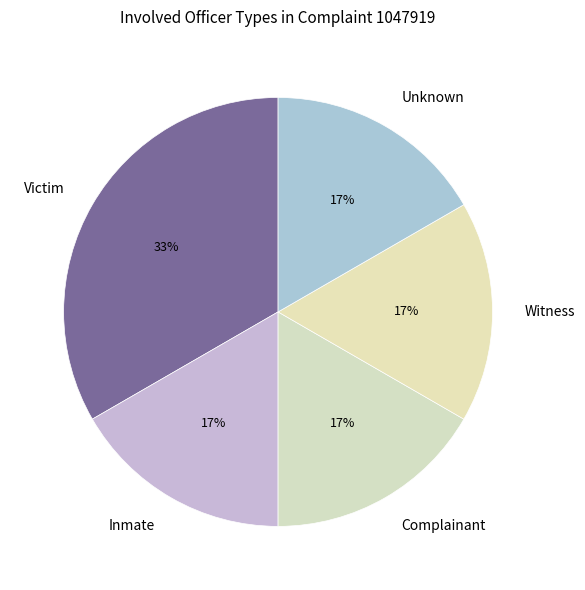

Is it true that Inmate is 8% of the pie?

False